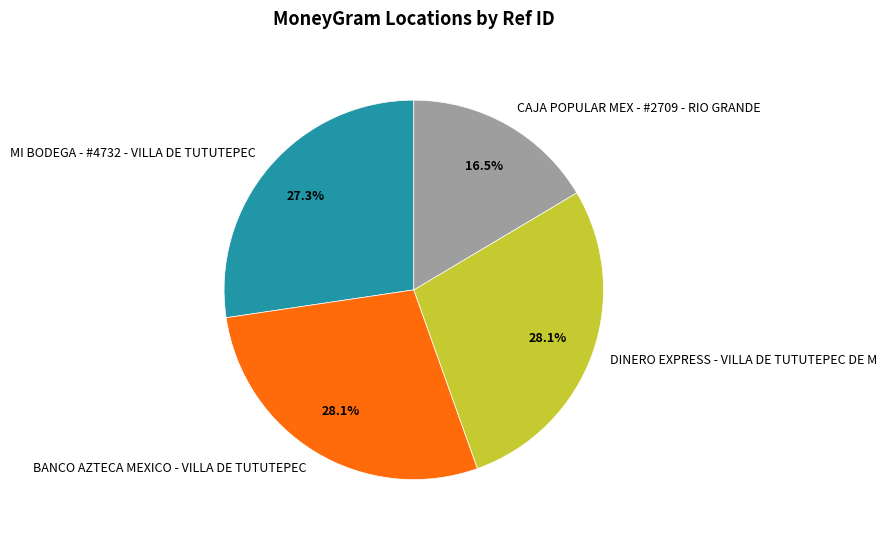

How many slices are in this pie chart?

4